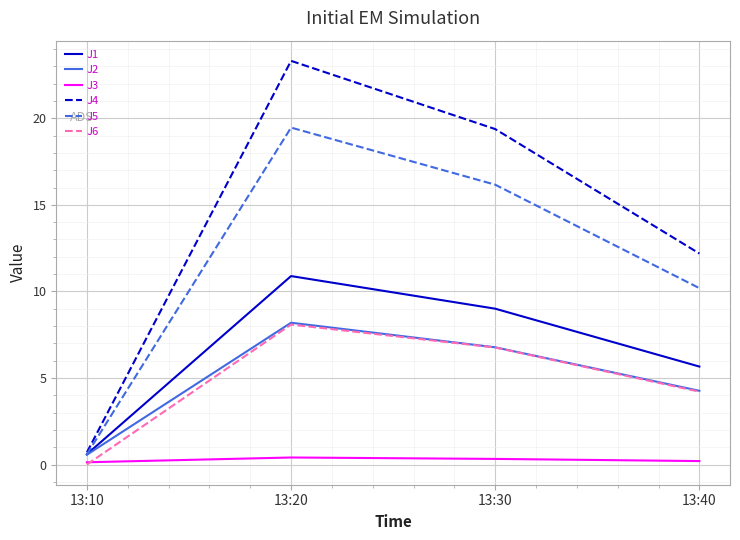

Does the chart have visible grid lines?

Yes